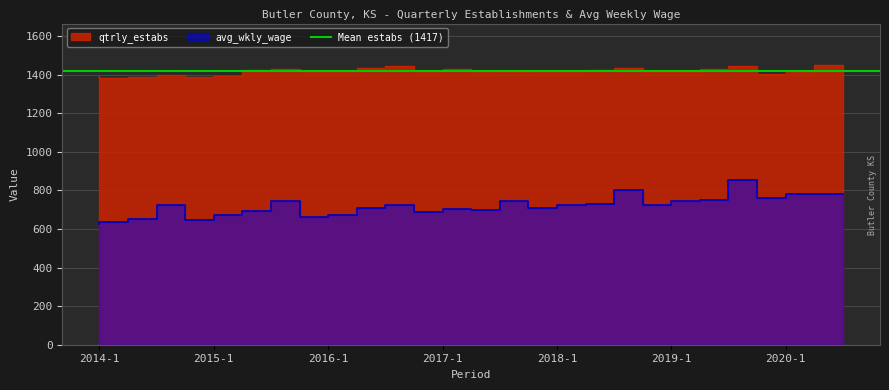

True or false: avg_wkly_wage has a value of 662 at 2016-1.

True